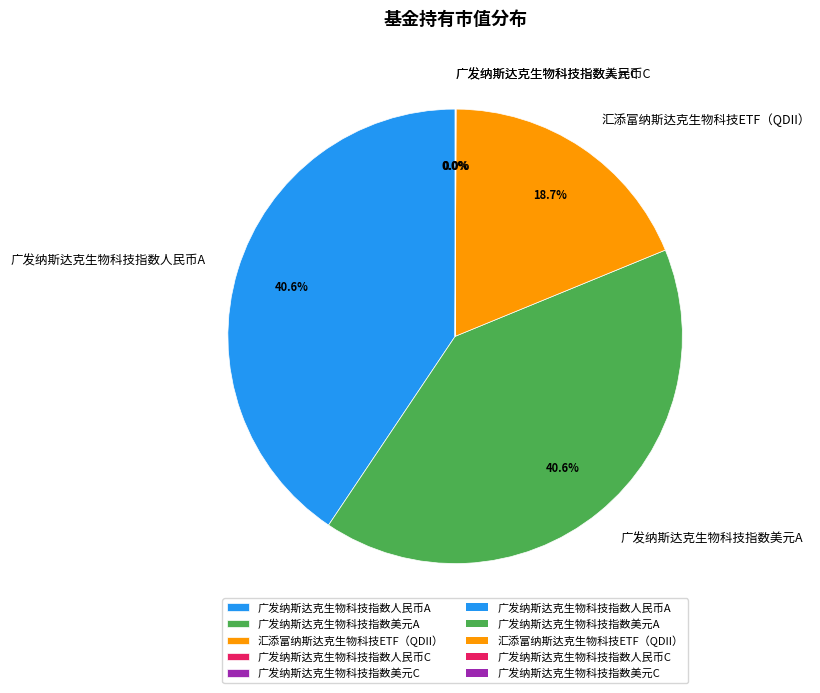

Is the sum of 汇添富纳斯达克生物科技ETF（QDII） and 广发纳斯达克生物科技指数美元A greater than half?

Yes